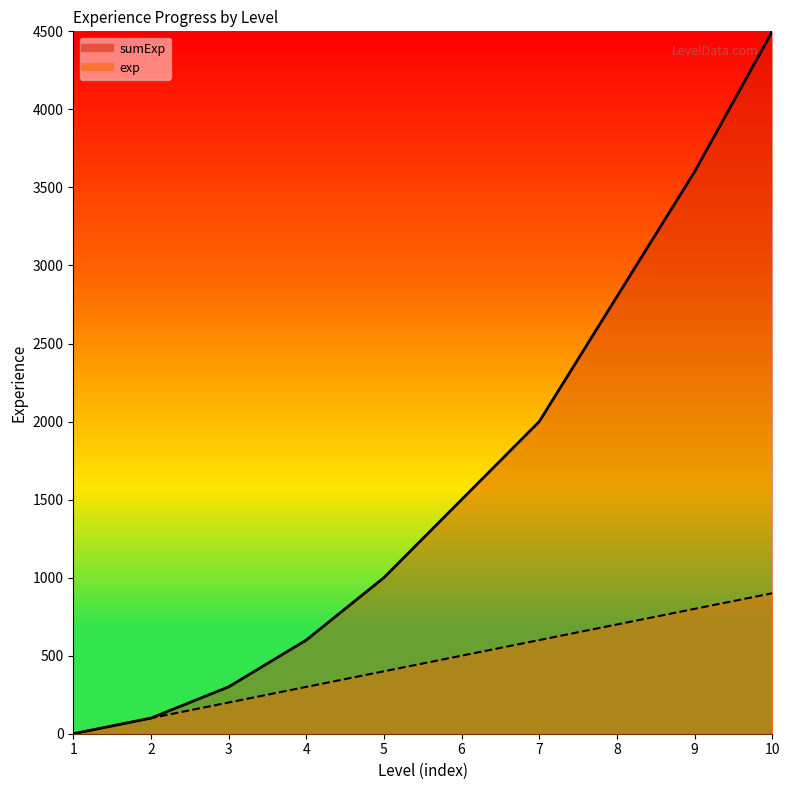

How many categories are shown in the chart?

10